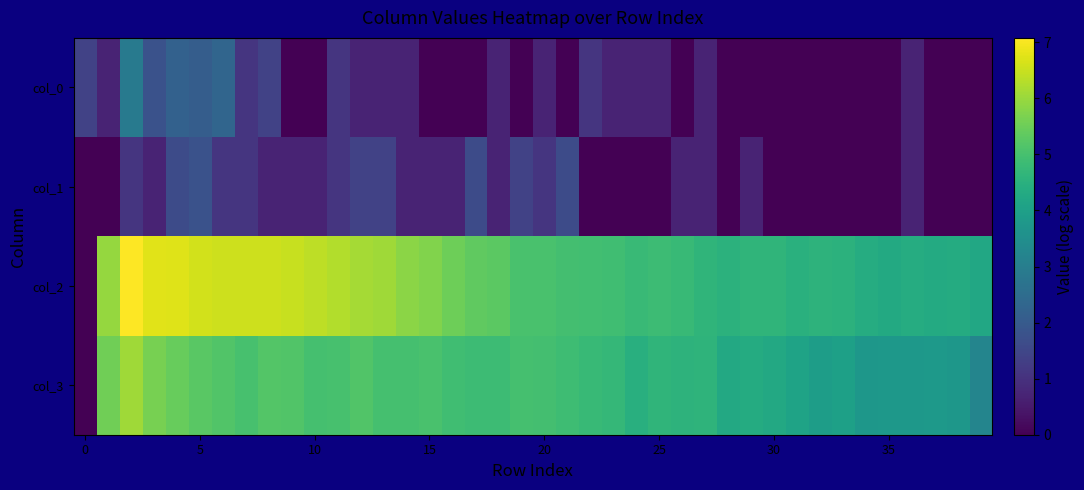

At how many categories does at least one series exceed 5?

20